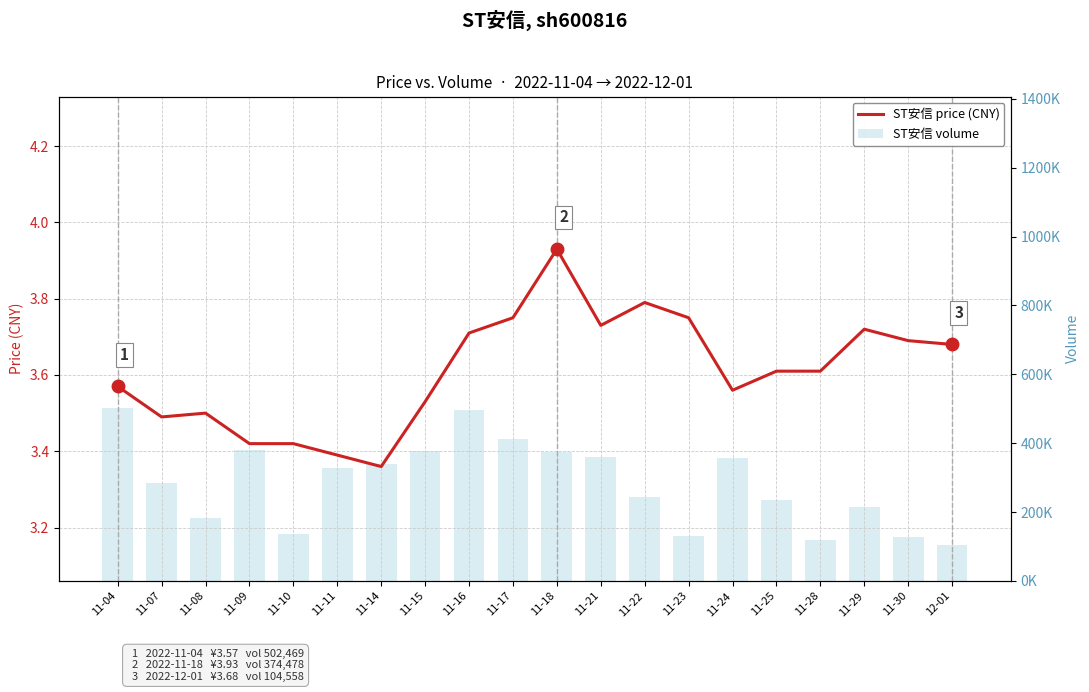

At how many categories does at least one series exceed 398311?

3